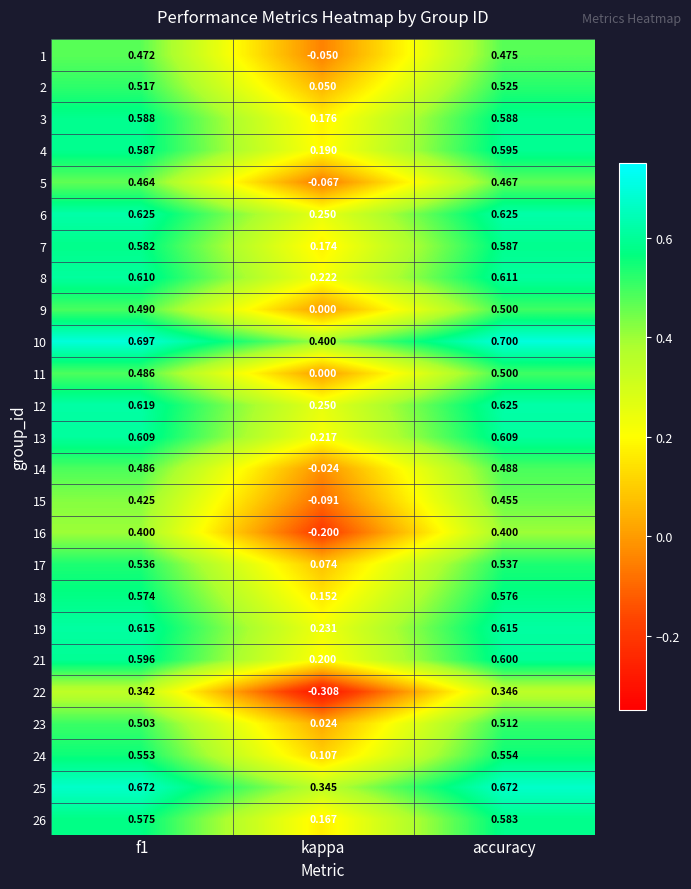

Between f1 and accuracy, which series saw the biggest shift?

15